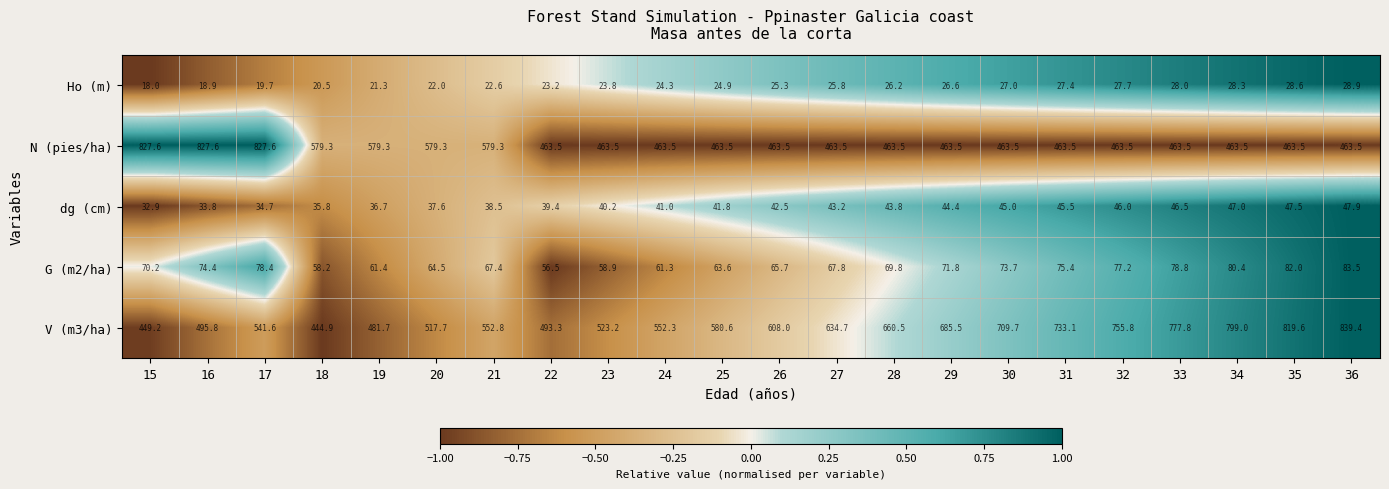

What is the approximate value of G (m2/ha) at 20?

64.5